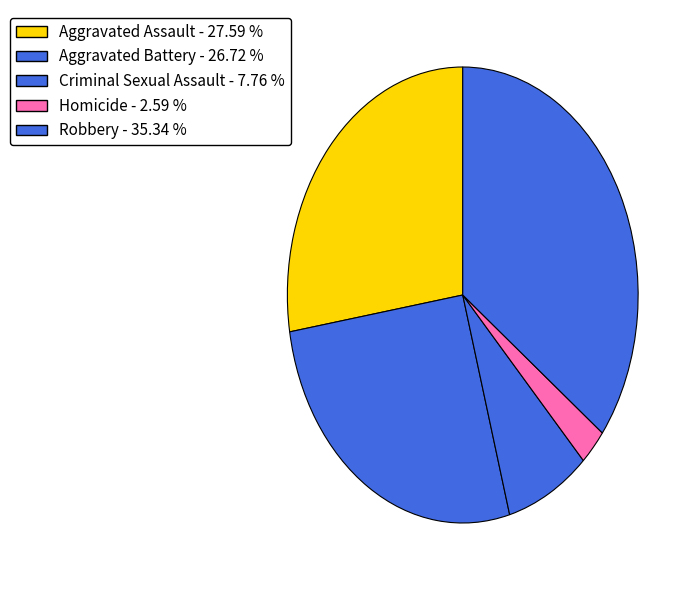

The Homicide slice represents 3% of the pie. True or false?

True